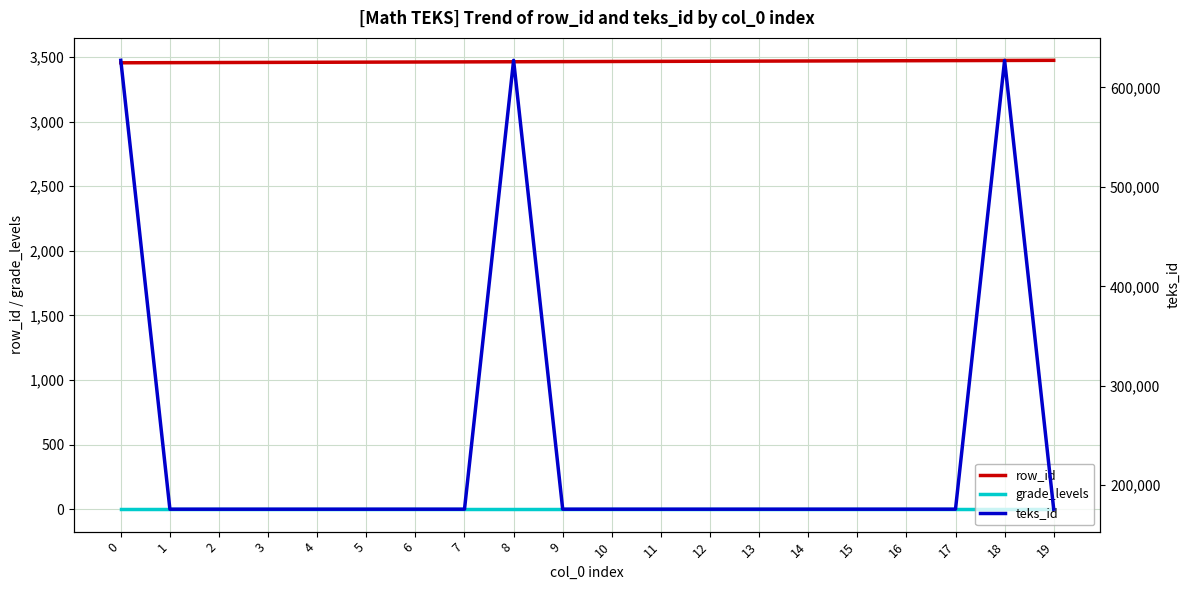

Which series has the largest total across all categories?

teks_id